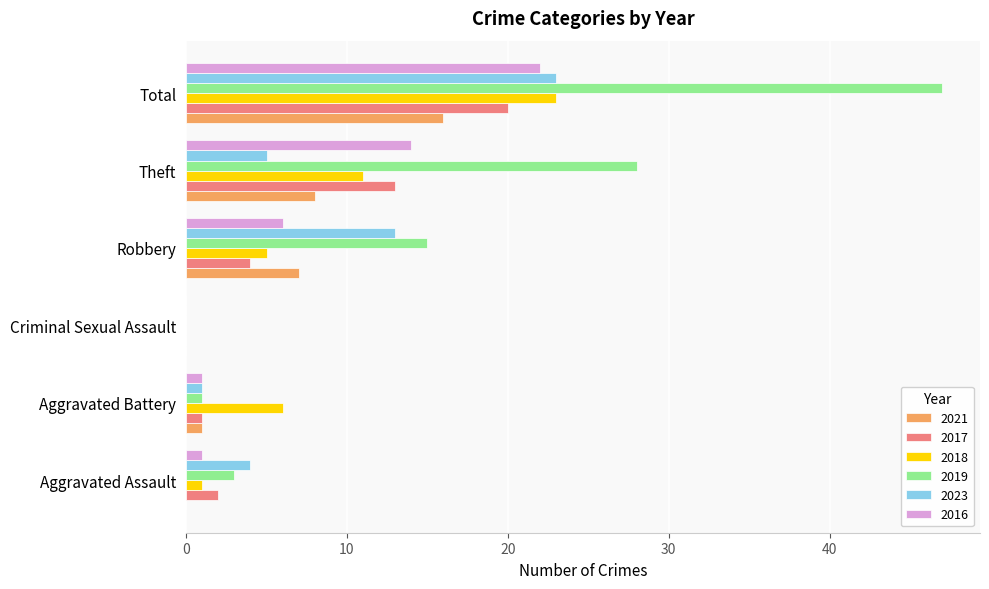

What is the total value across all series at Total?

151